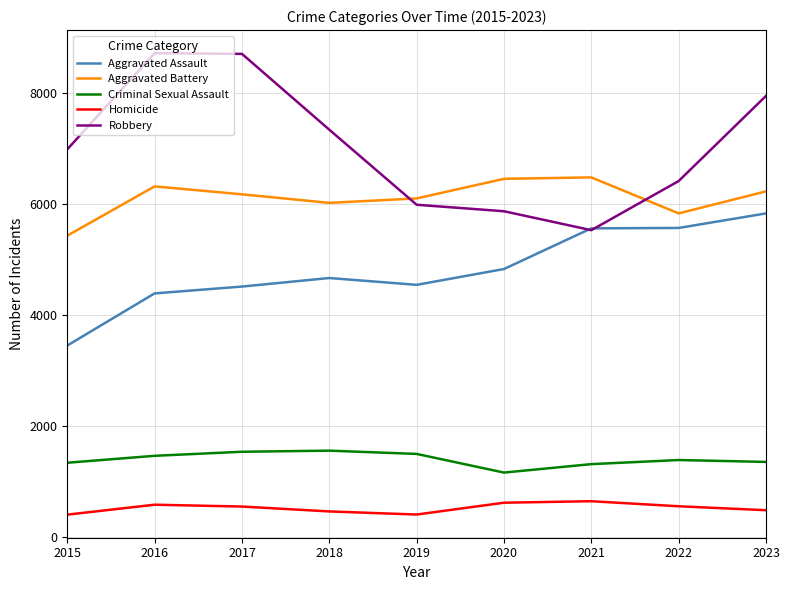

True or false: Homicide has a value of 295 at 2020.

False